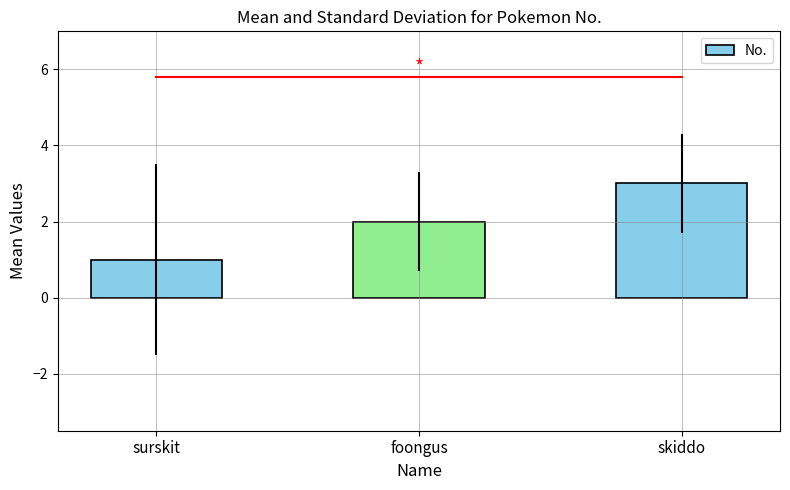

List the labels in order of value, smallest first.

surskit, foongus, skiddo